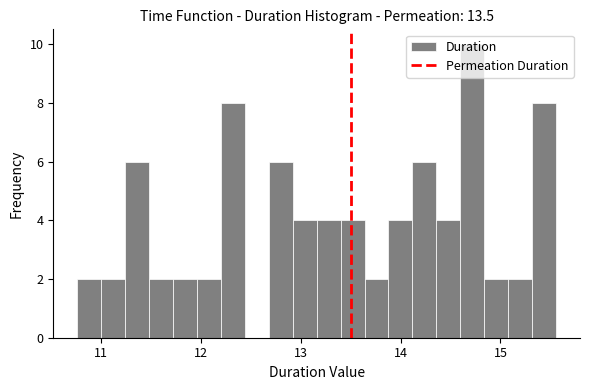

Around what value on the x-axis is the tallest bar? Give the approximate position of its centre, as read against the axis.

14.7